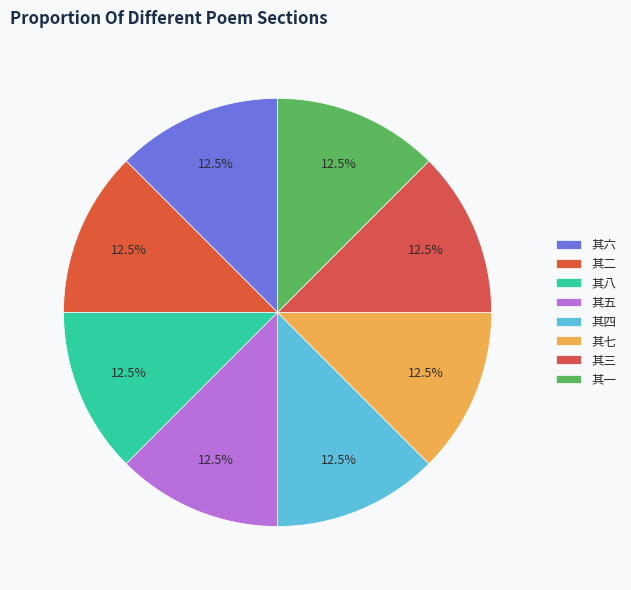

Is there a majority slice in this chart?

No